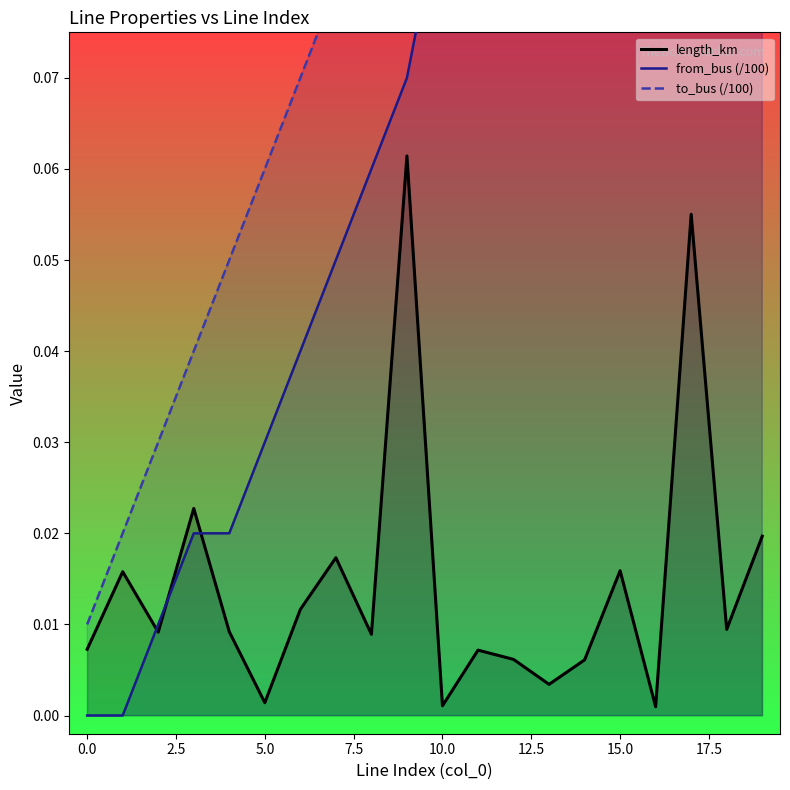

Between 16 and 11, which is larger?

11